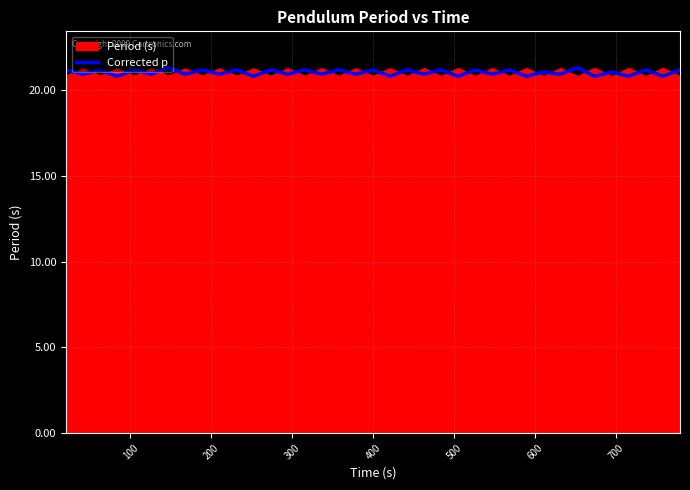

What is the highest value of the Corrected p series?

21.3